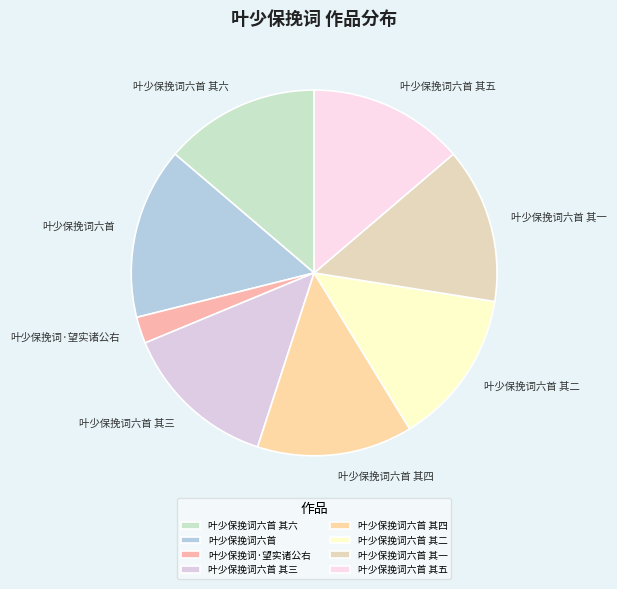

What is the ratio of the value at 叶少保挽词六首 其六 to the value at 叶少保挽词六首 其四?

1.0